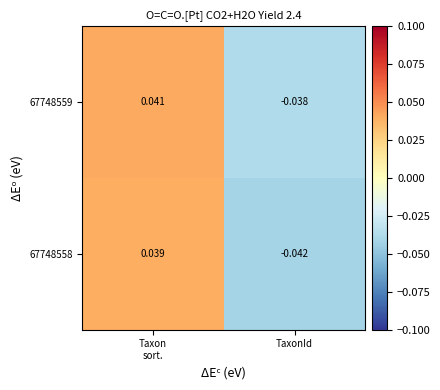

Which series has the largest total across all categories?

67748559